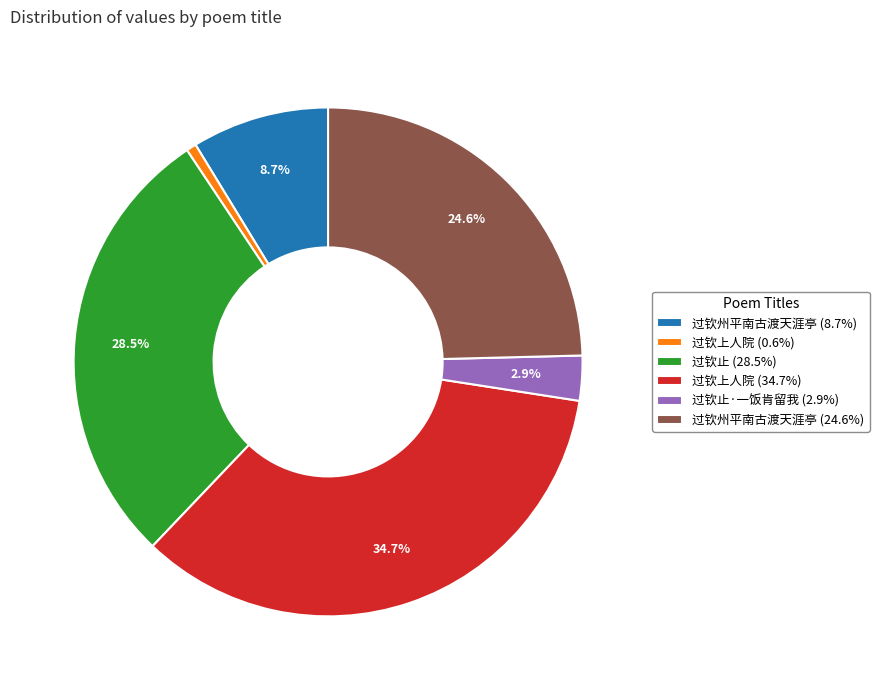

Does any single category account for the majority?

No